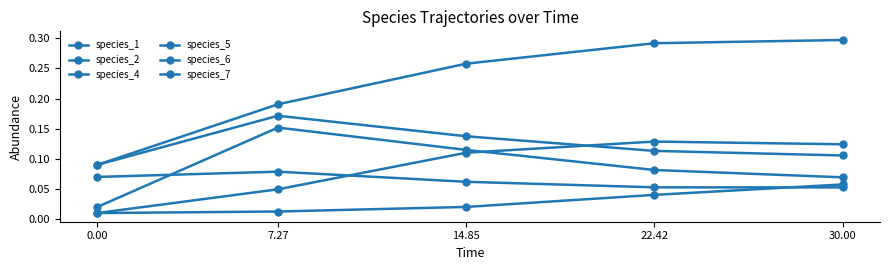

Does the chart have visible grid lines?

No